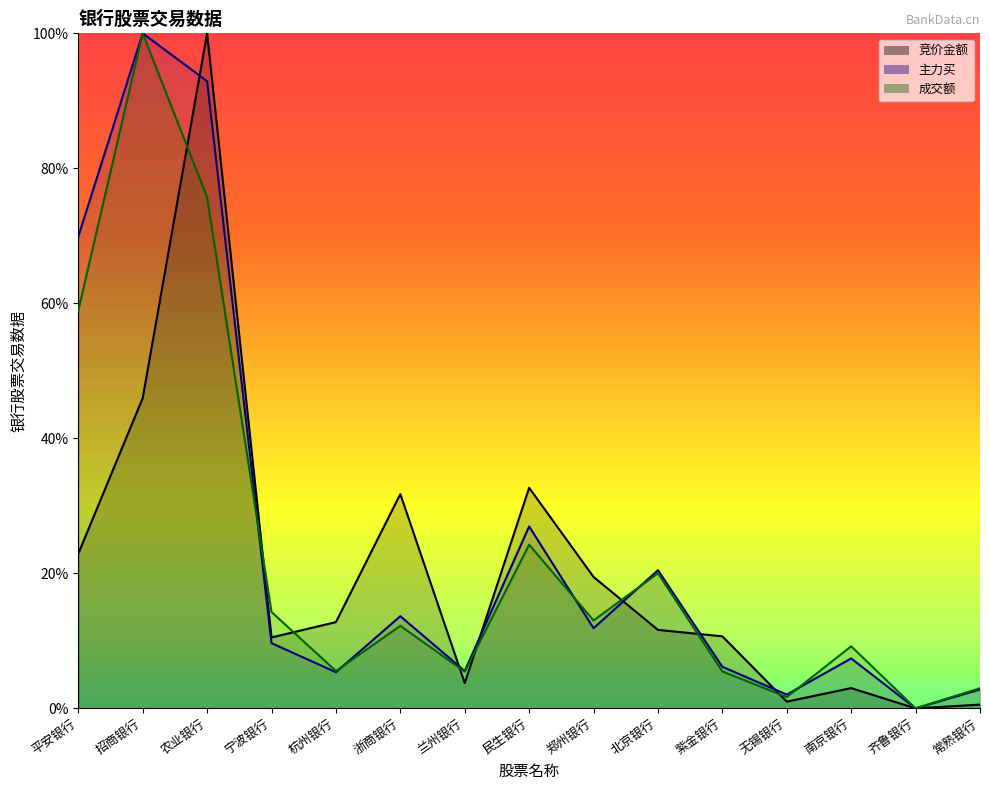

Rank the categories by 成交额 value from highest to lowest.

招商银行, 农业银行, 平安银行, 民生银行, 北京银行, 宁波银行, 郑州银行, 浙商银行, 南京银行, 杭州银行, 紫金银行, 兰州银行, 常熟银行, 无锡银行, 齐鲁银行